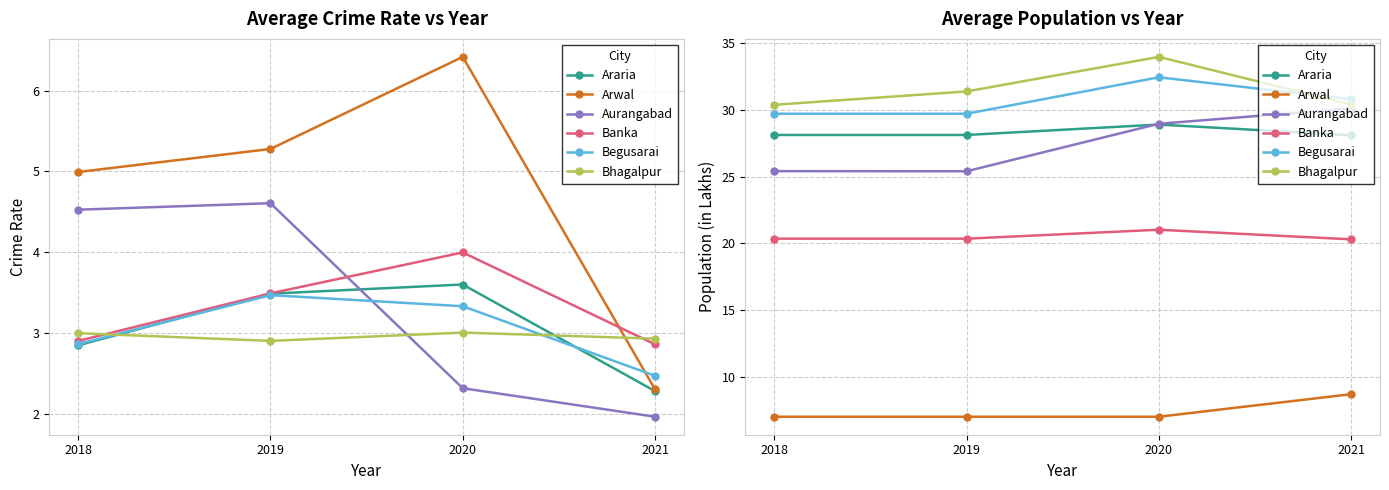

Which label corresponds to the largest value in the chart?

2020